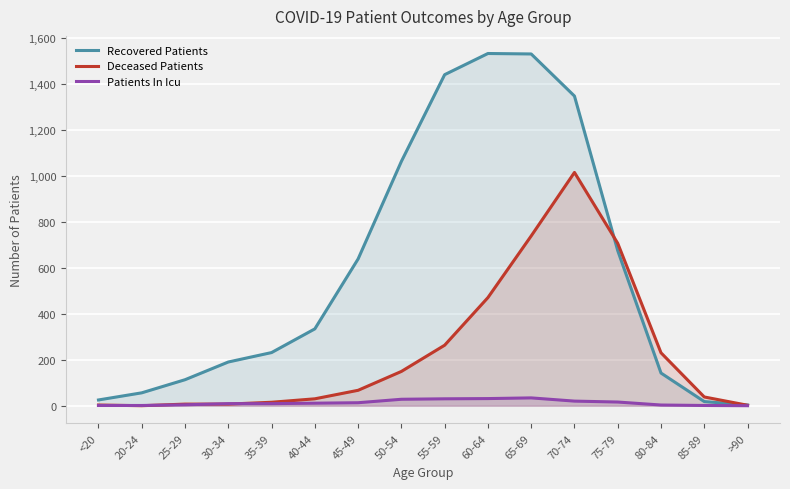

At which category does Deceased Patients reach its first local valley?

20-24